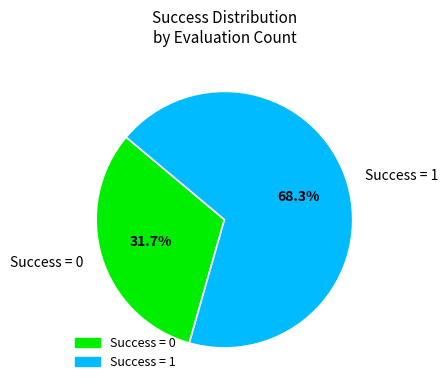

Which category accounts for the majority?

Success = 1